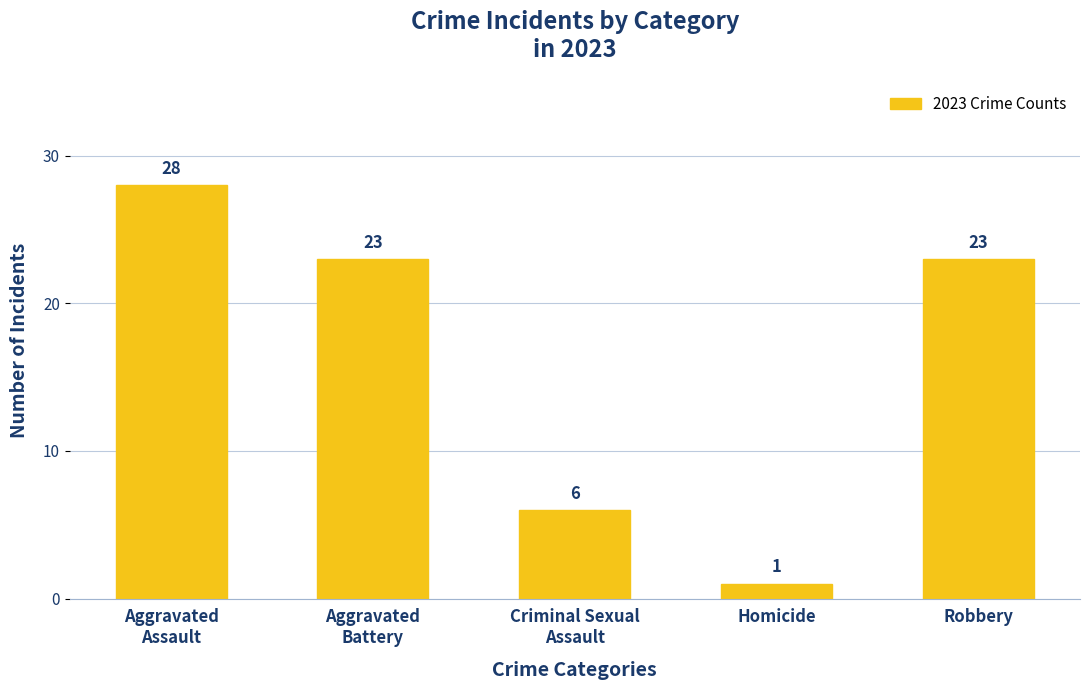

What value does the data have at Aggravated
Assault, to the nearest 10?

30